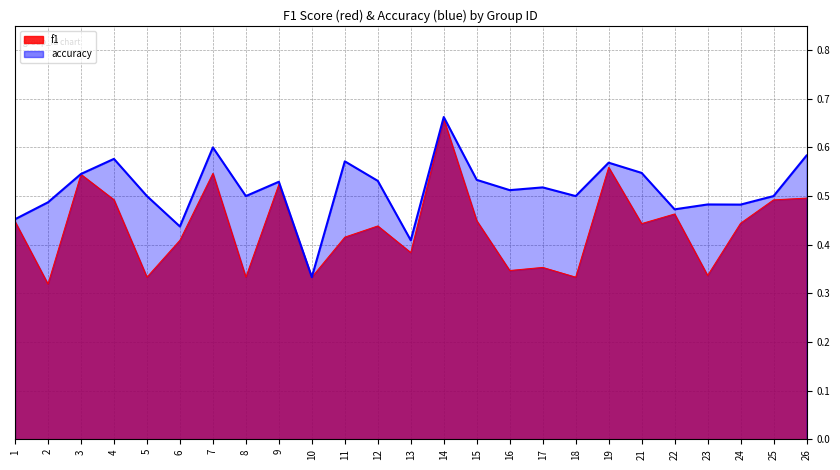

Reading right to left, extract all data points from this chart.

f1: 0.5	0.5	0.4	0.3	0.5	0.4	0.6	0.3	0.4	0.3	0.4	0.7	0.4	0.4	0.4	0.3	0.5	0.3	0.5	0.4	0.3	0.5	0.5	0.3	0.4
accuracy: 0.6	0.5	0.5	0.5	0.5	0.5	0.6	0.5	0.5	0.5	0.5	0.7	0.4	0.5	0.6	0.3	0.5	0.5	0.6	0.4	0.5	0.6	0.5	0.5	0.5